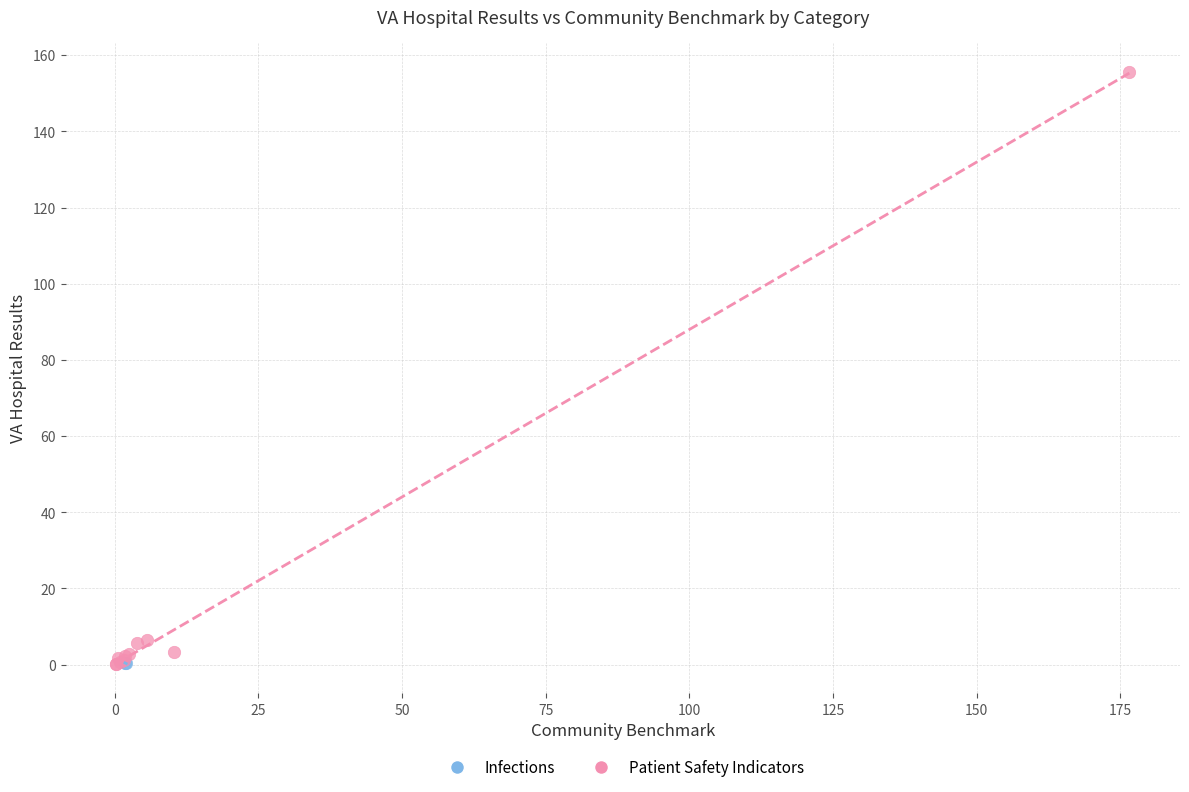

What are all the series names shown in the legend?

Infections, Patient Safety Indicators